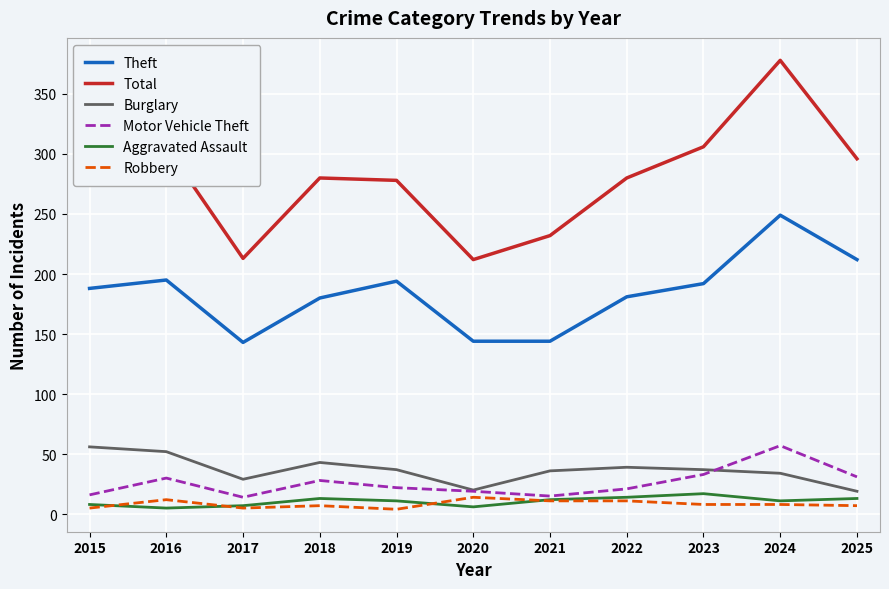

What is the maximum value shown in the chart?

378